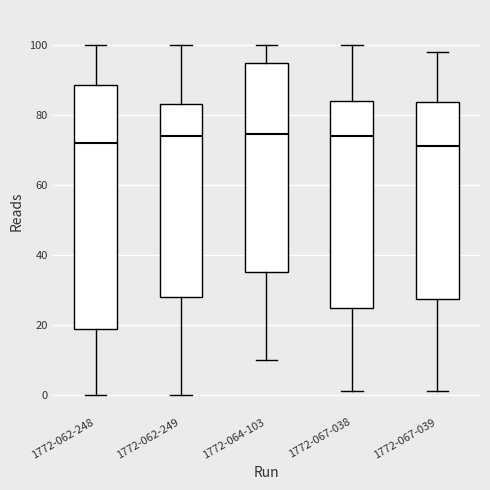

Reading left to right, transcribe this box plot: for each box, give where its median line is, the range the box spans, and where its two whiskers end, as read against the y-axis. The values are not printed on the chart, so give them approximately, as read against the axis.

1772-062-248: median 72, box 18 to 88, whiskers 0 to 100
1772-062-249: median 74, box 28 to 84, whiskers 0 to 100
1772-064-103: median 74, box 36 to 94, whiskers 10 to 100
1772-067-038: median 74, box 24 to 84, whiskers 2 to 100
1772-067-039: median 72, box 28 to 84, whiskers 2 to 98